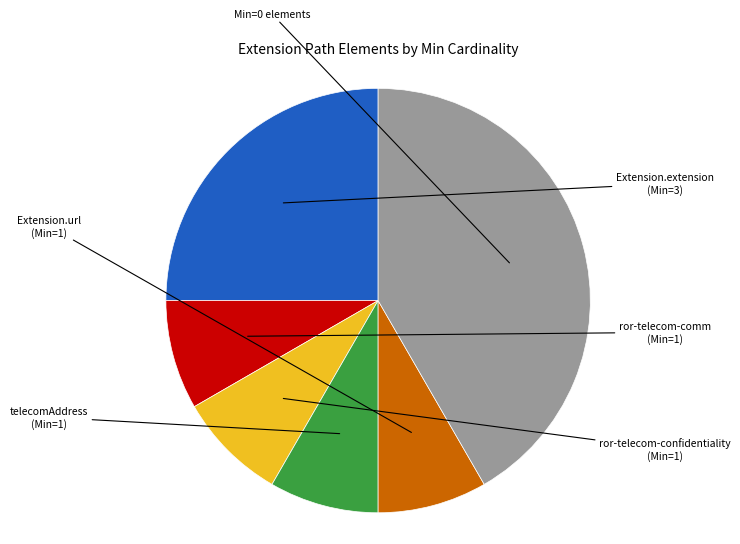

Is there any slice that represents more than half of the pie?

No